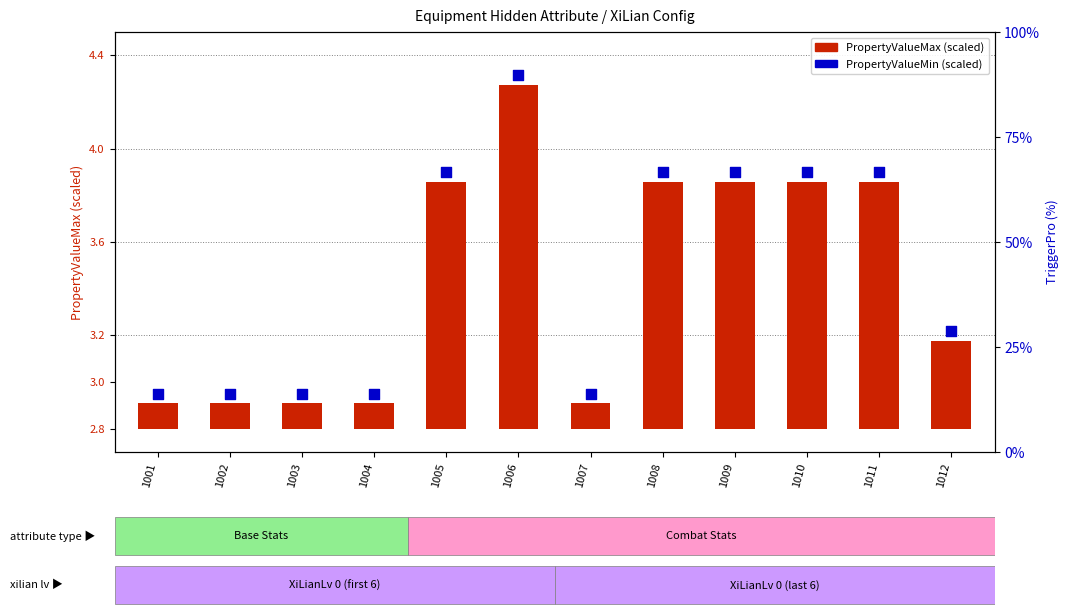

Is the value of PropertyValueMax at 1006 greater than the value of PropertyValueMin at 1009?

No